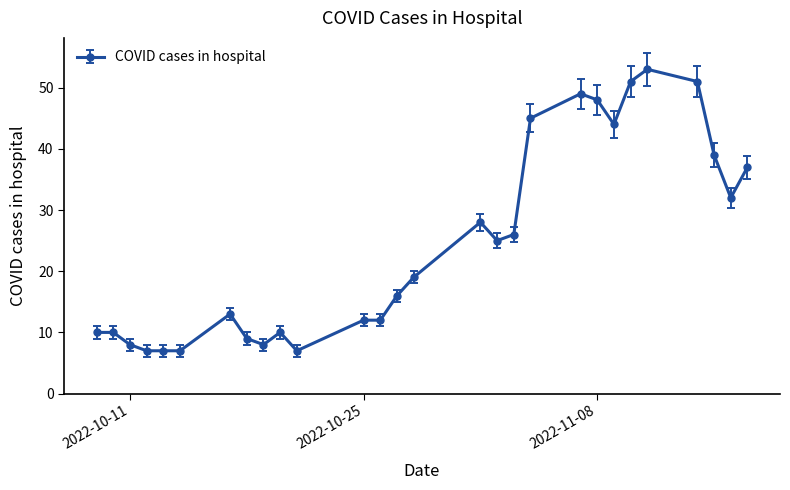

What is the minimum value shown in the chart?

7